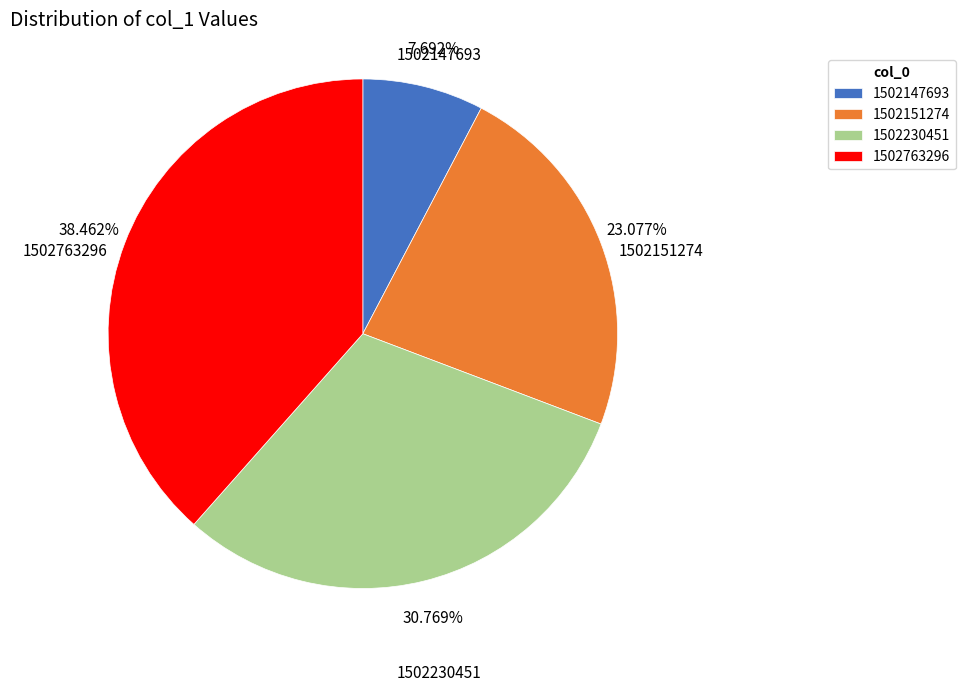

True or false: 1502230451 accounts for 40% of the total.

False